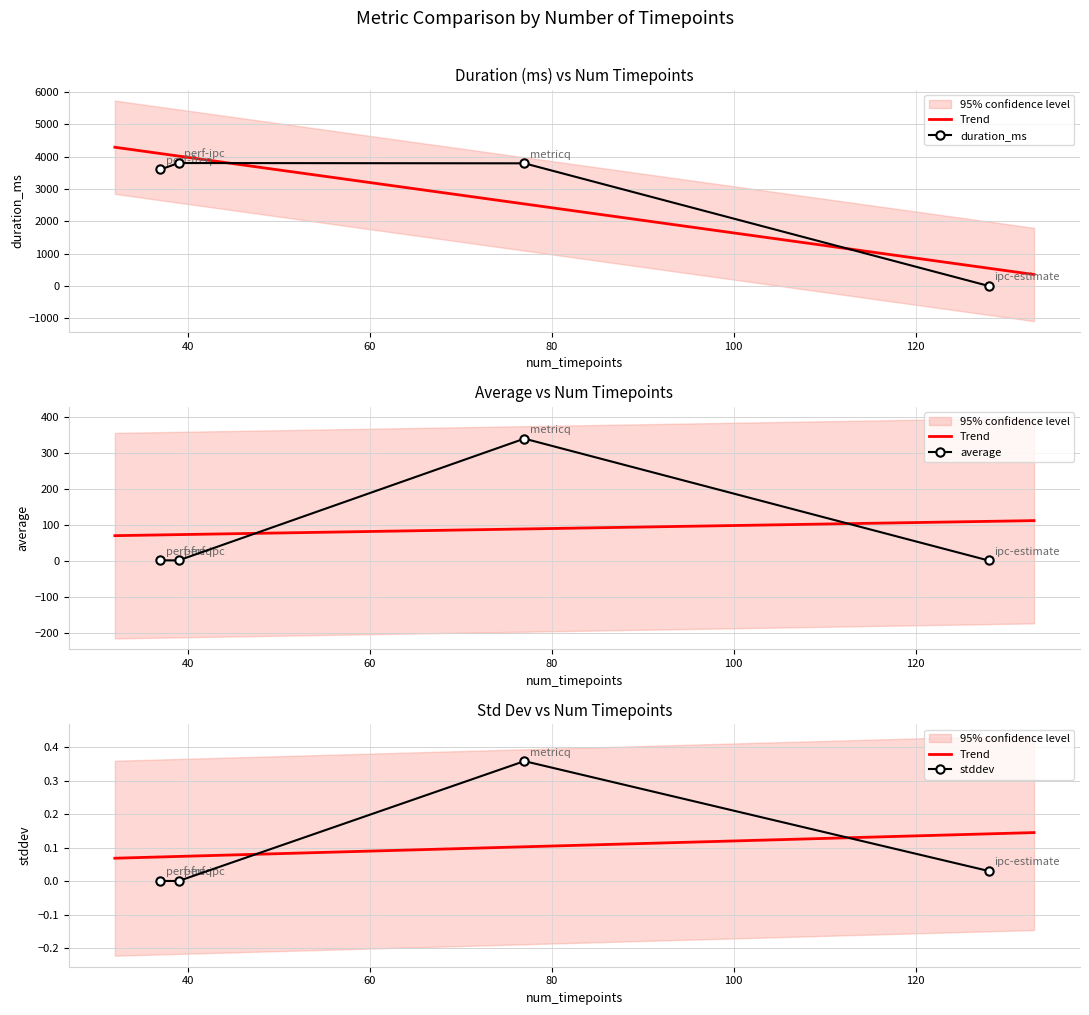

Which label corresponds to the largest value in the chart?

perf-ipc